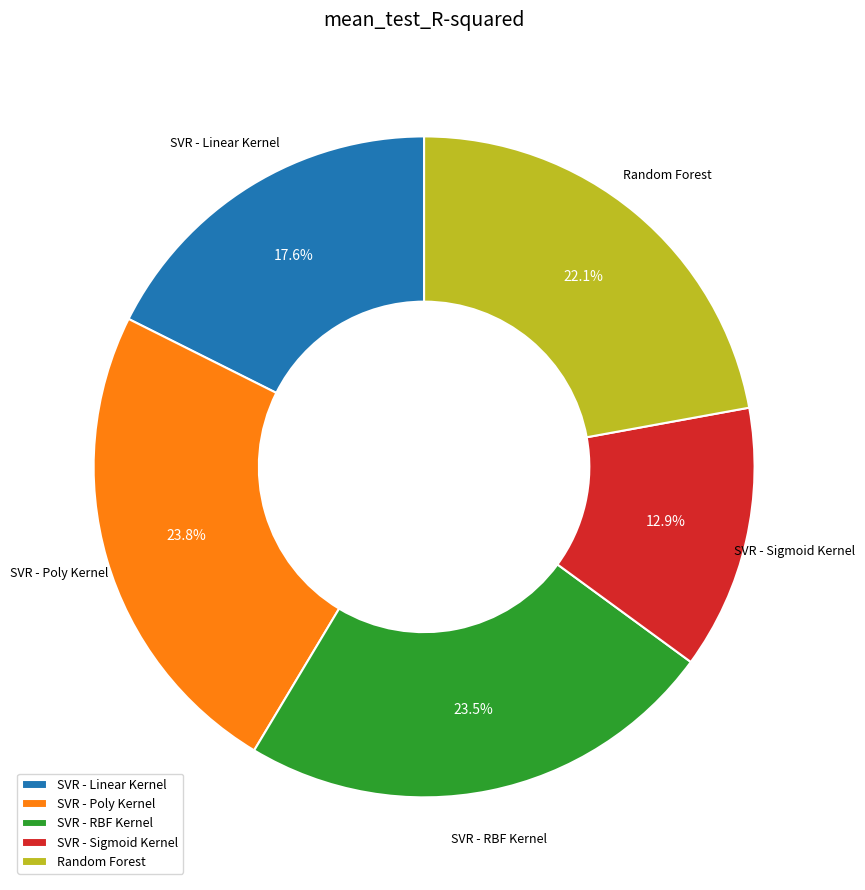

To the nearest percent, what is the difference between the Random Forest and SVR - Sigmoid Kernel slice percentages?

9%